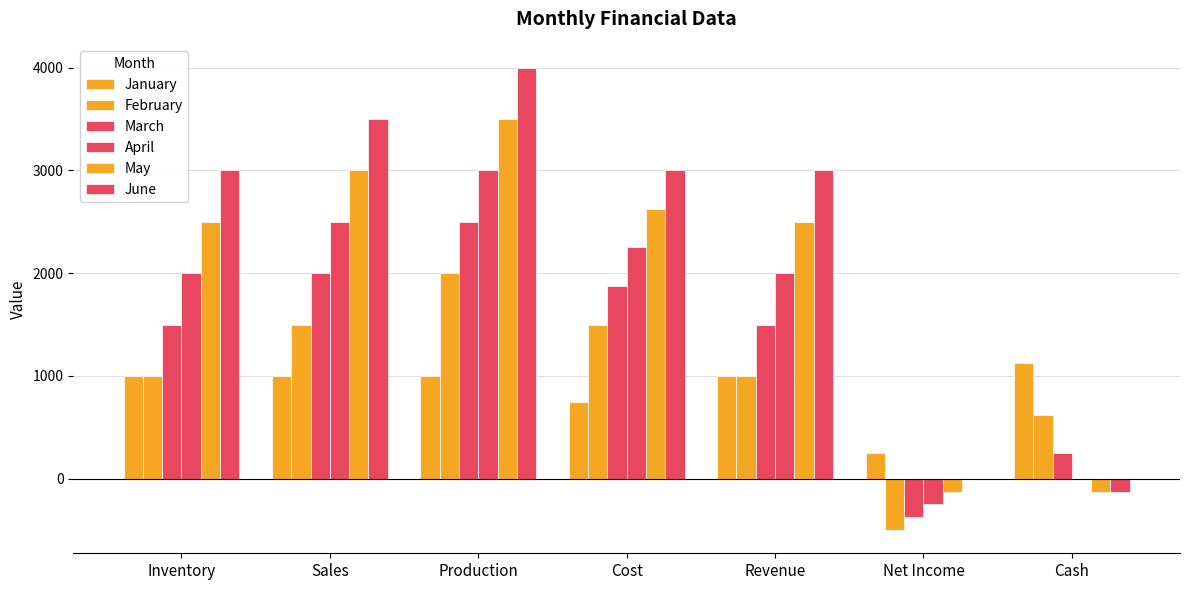

Which has a higher value, Sales or Net Income?

Sales